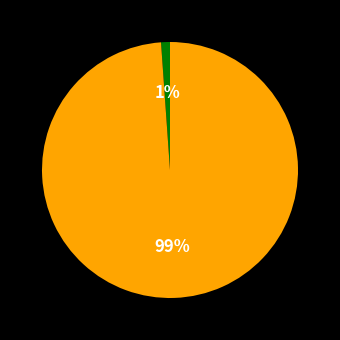

To the nearest percent, what is the difference between the largest and smallest slice percentages?

98%